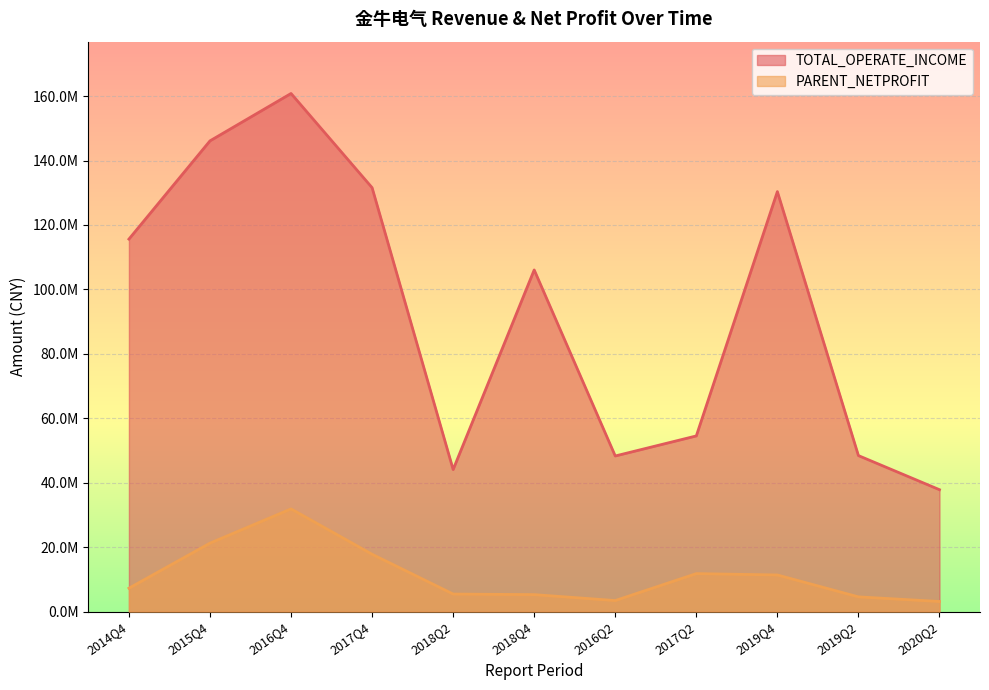

Reading left to right, what are all the values shown in this chart?

TOTAL_OPERATE_INCOME: 2014Q4=115615239.2	2015Q4=146099146.8	2016Q4=160800505.9	2017Q4=131570838.8	2018Q2=44107728.5	2018Q4=106048551.4	2016Q2=48316611.4	2017Q2=54542383.8	2019Q4=130355980.3	2019Q2=48438627.5	2020Q2=37856868.8
PARENT_NETPROFIT: 2014Q4=7286036.7	2015Q4=21271724.7	2016Q4=31896172.6	2017Q4=17821591.5	2018Q2=5477601.5	2018Q4=5295097.5	2016Q2=3457533.8	2017Q2=11816736.2	2019Q4=11394089.3	2019Q2=4599046.8	2020Q2=3168038.3